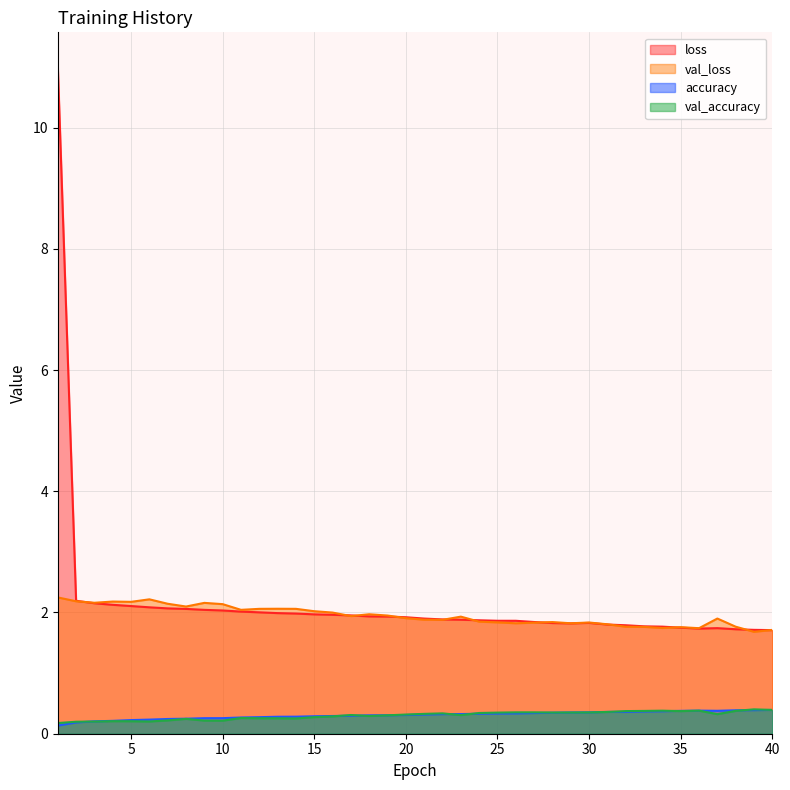

How many lines are shown in the chart?

4